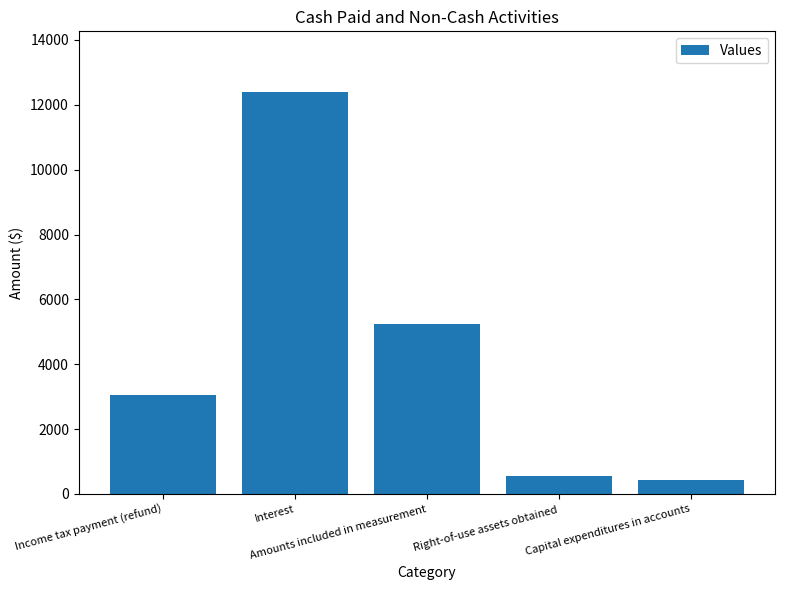

What is the maximum value shown in the chart?

12405